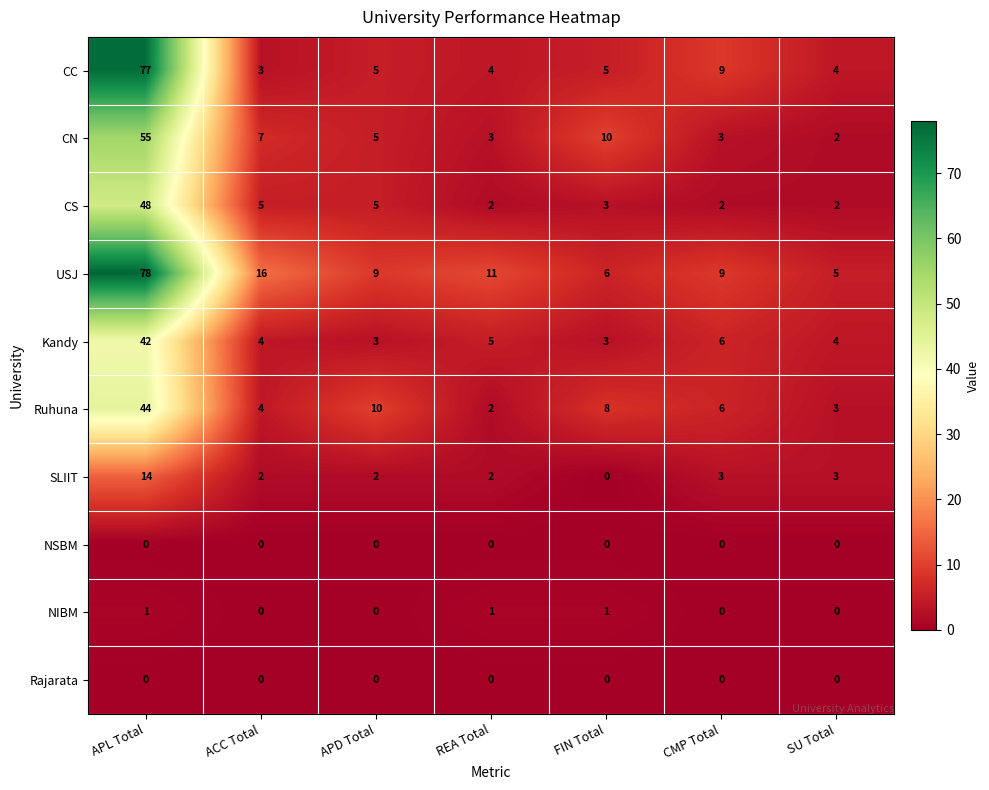

At which category is the sum across all series the highest?

APL Total